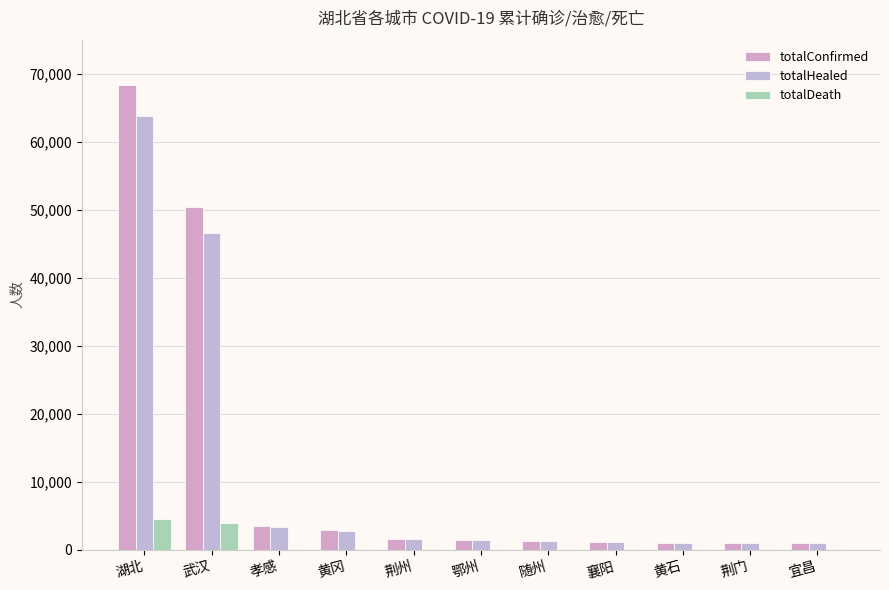

Does the chart contain stacked bars?

No